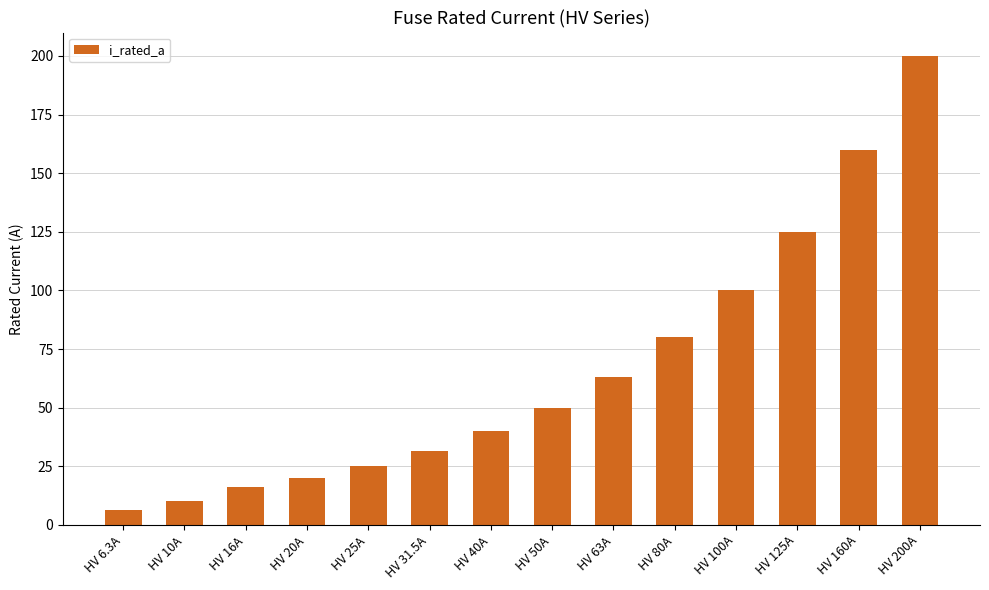

What is the average value?

66.2